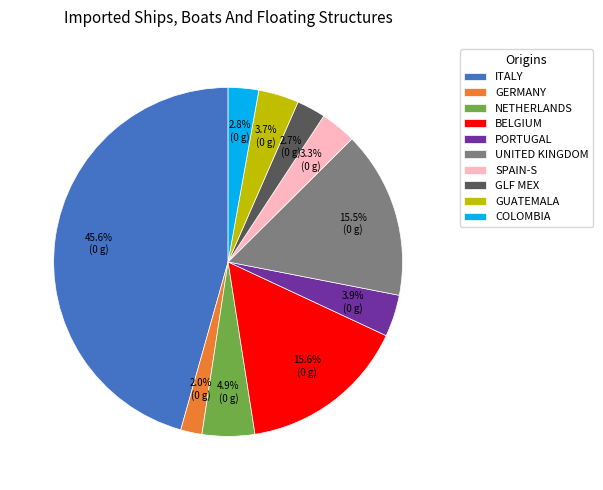

What is the ratio of the value at COLOMBIA to the value at GERMANY?

1.4